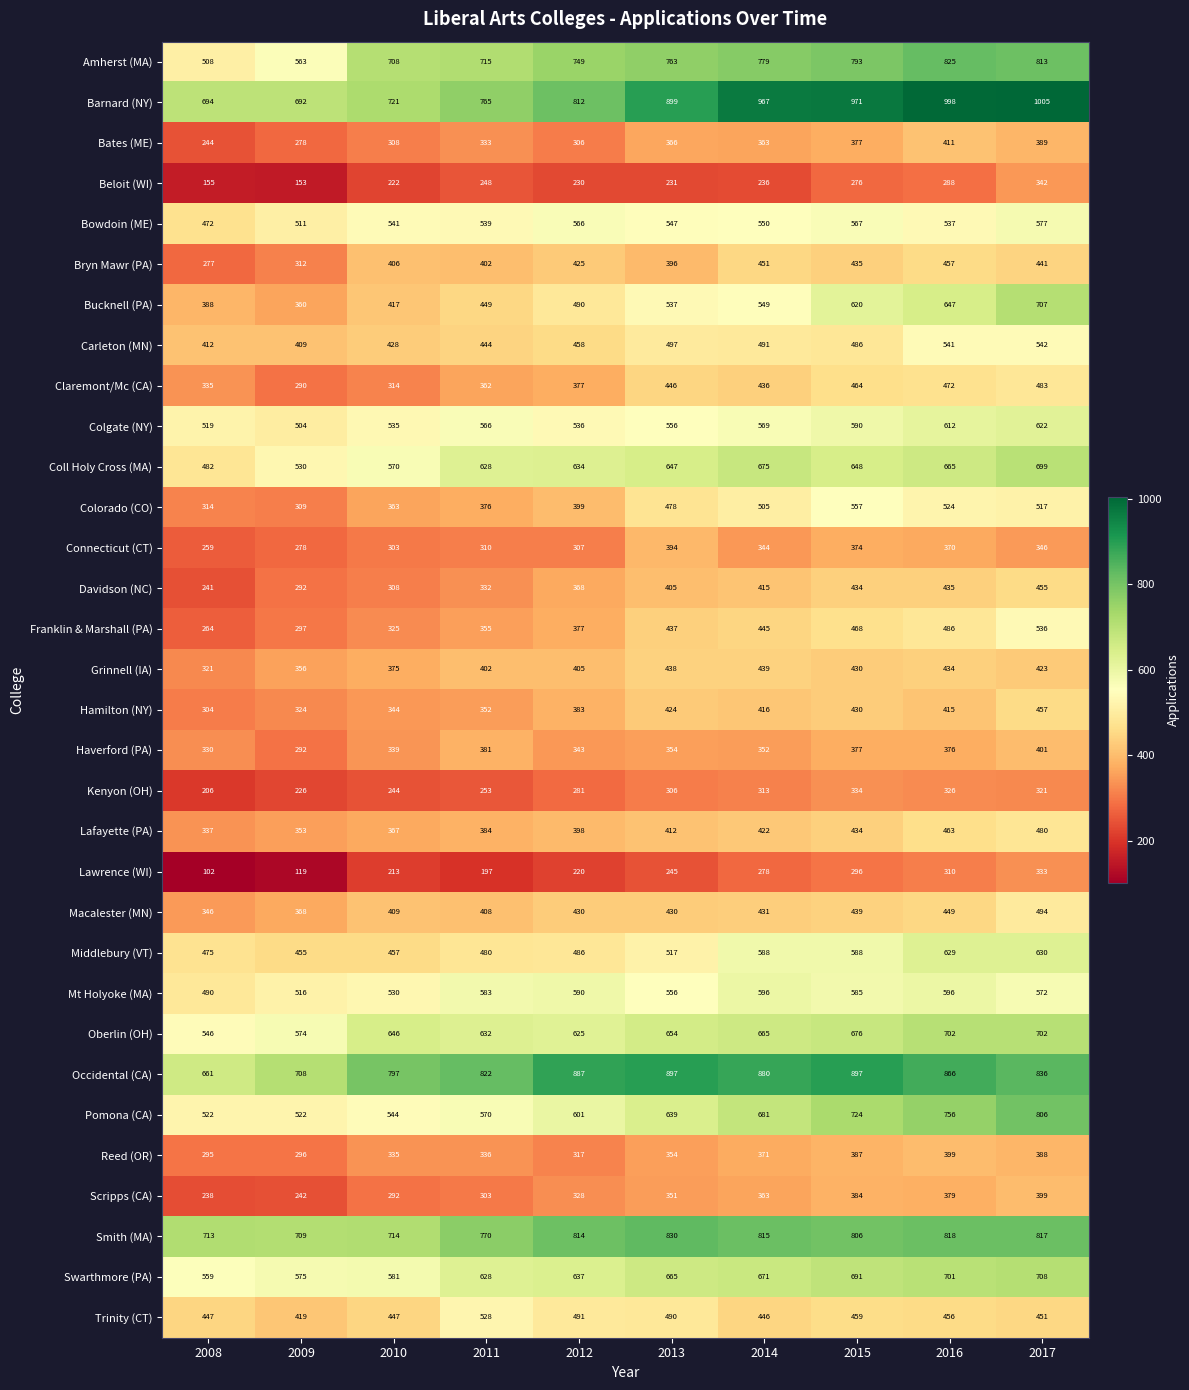

What is the sum of the Haverford (PA) values at 2008 and 2013?

684